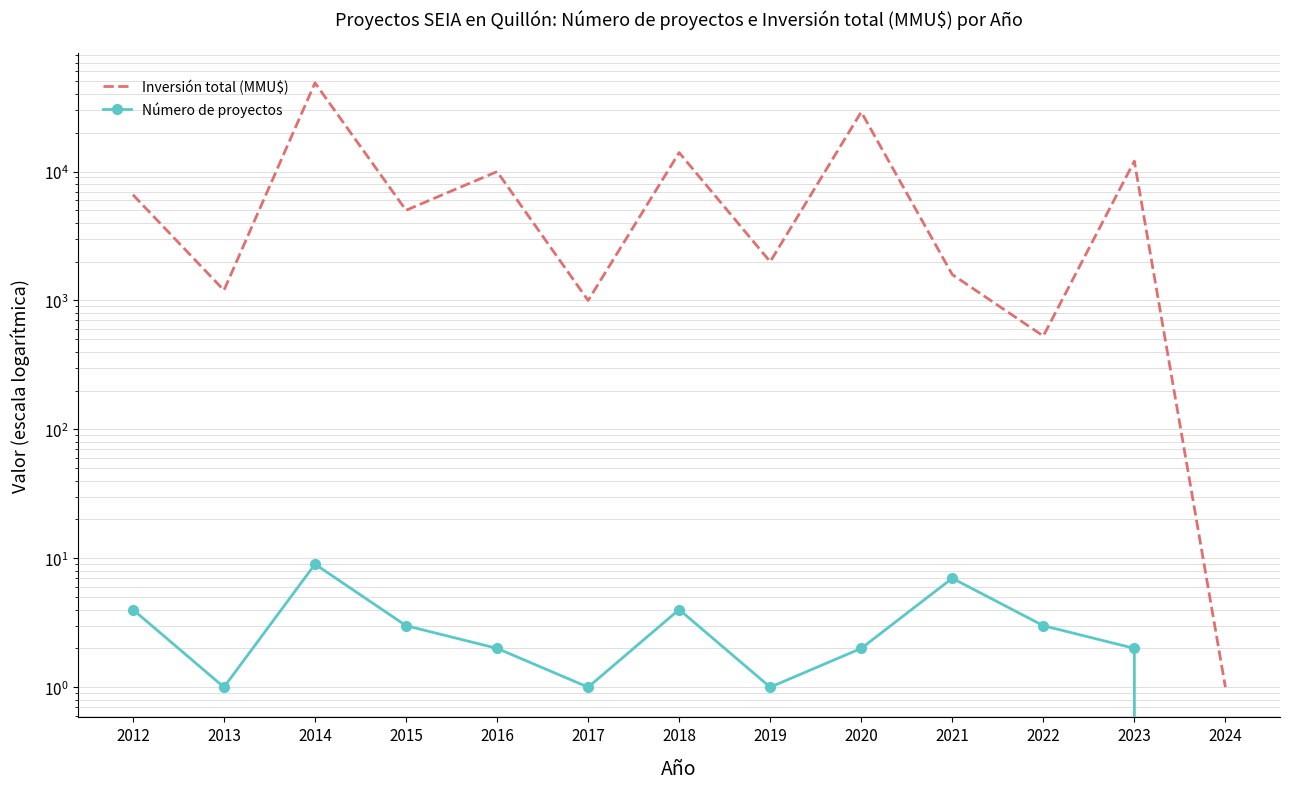

What is the value of the Número de proyectos point at the 9th from the left?

2